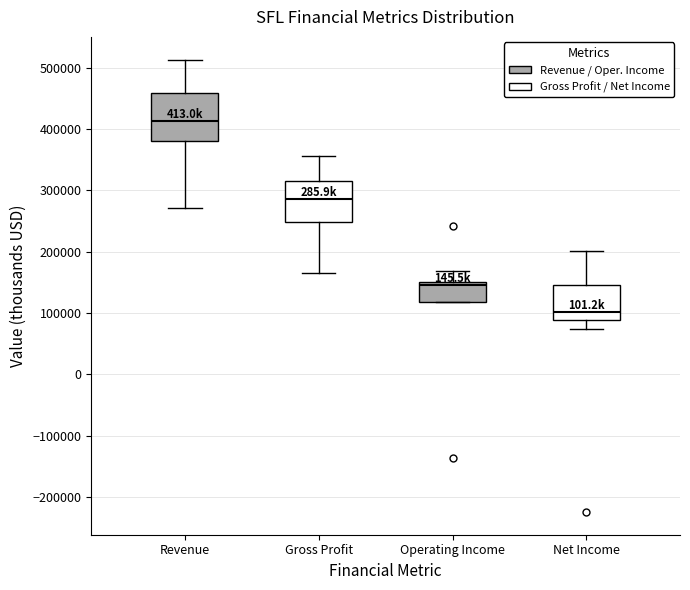

Reading left to right, transcribe this box plot: for each box, give where its median line is, the range the box spans, and where its two whiskers end, as read against the y-axis. The values are not printed on the chart, so give them approximately, as read against the axis.

Revenue: median 410000, box 380000 to 460000, whiskers 270000 to 510000
Gross Profit: median 290000, box 250000 to 320000, whiskers 170000 to 360000
Operating Income: median 150000 (just below the box's upper edge), box 120000 to 150000, whiskers 120000 to 170000
Net Income: median 100000, box 90000 to 150000, whiskers 70000 to 200000